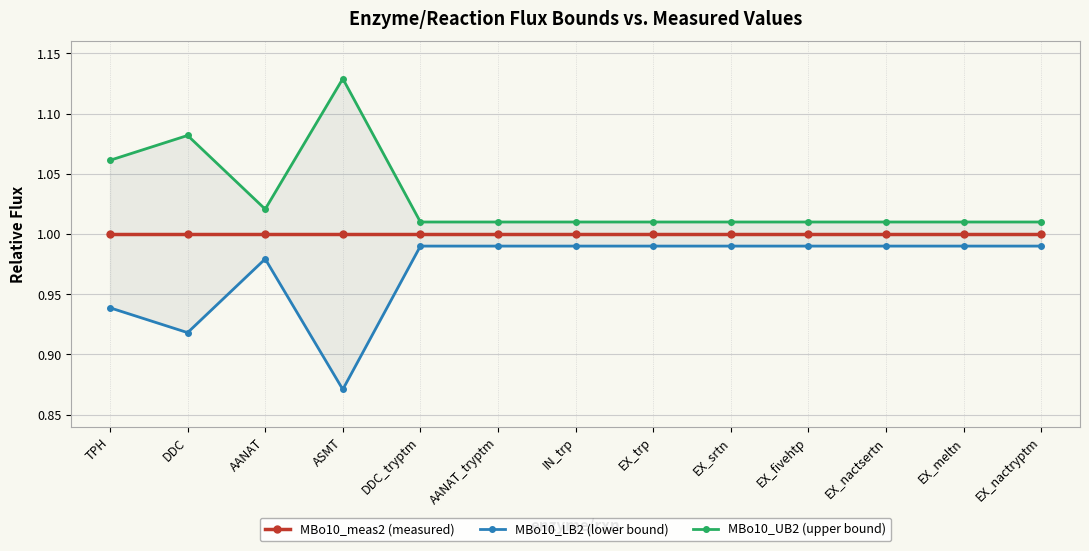

Reading left to right, what are all the values shown in this chart?

MBo10_meas2 (measured): TPH=1.0	DDC=1.0	AANAT=1.0	ASMT=1.0	DDC_tryptm=1.0	AANAT_tryptm=1.0	IN_trp=1.0	EX_trp=1.0	EX_srtn=1.0	EX_fivehtp=1.0	EX_nactsertn=1.0	EX_meltn=1.0	EX_nactryptm=1.0
MBo10_LB2 (lower bound): TPH=0.9	DDC=0.9	AANAT=1.0	ASMT=0.9	DDC_tryptm=1.0	AANAT_tryptm=1.0	IN_trp=1.0	EX_trp=1.0	EX_srtn=1.0	EX_fivehtp=1.0	EX_nactsertn=1.0	EX_meltn=1.0	EX_nactryptm=1.0
MBo10_UB2 (upper bound): TPH=1.1	DDC=1.1	AANAT=1.0	ASMT=1.1	DDC_tryptm=1.0	AANAT_tryptm=1.0	IN_trp=1.0	EX_trp=1.0	EX_srtn=1.0	EX_fivehtp=1.0	EX_nactsertn=1.0	EX_meltn=1.0	EX_nactryptm=1.0